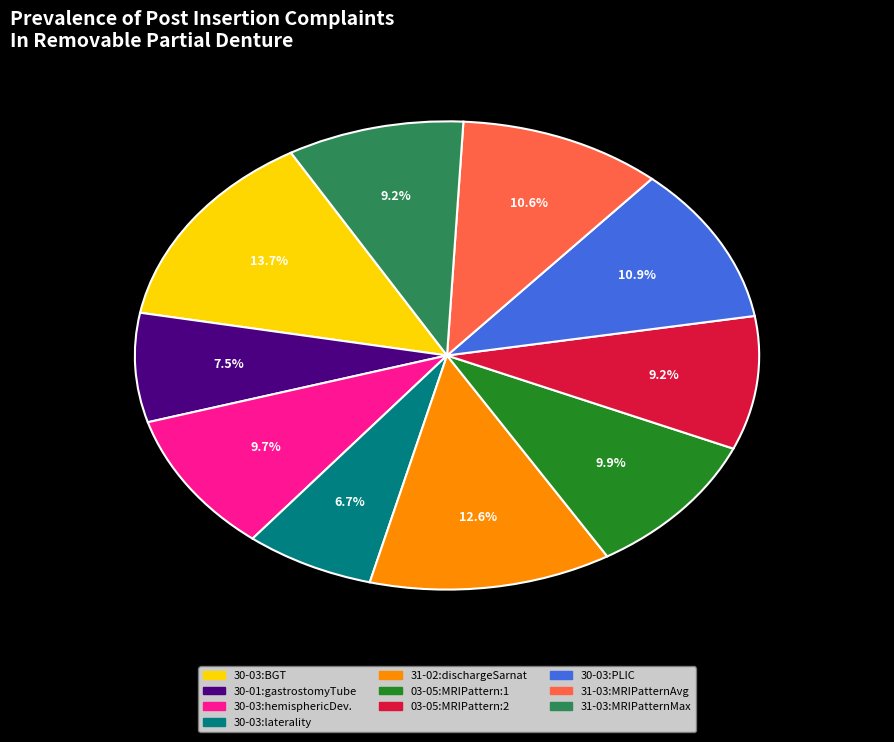

Is there a majority slice in this chart?

No